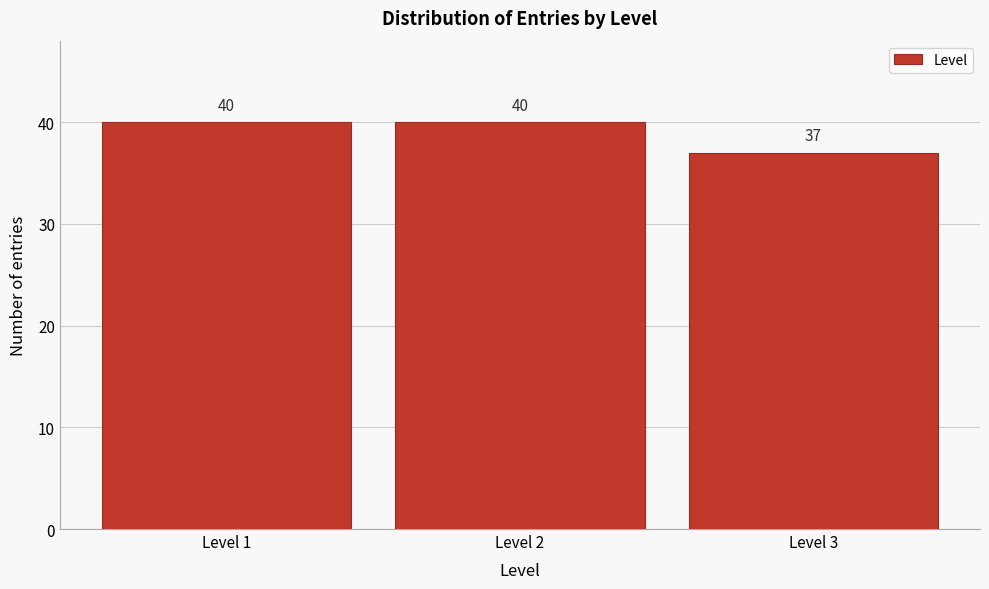

Reading left to right, list all the values displayed in this chart.

Level 1=40	Level 2=40	Level 3=37